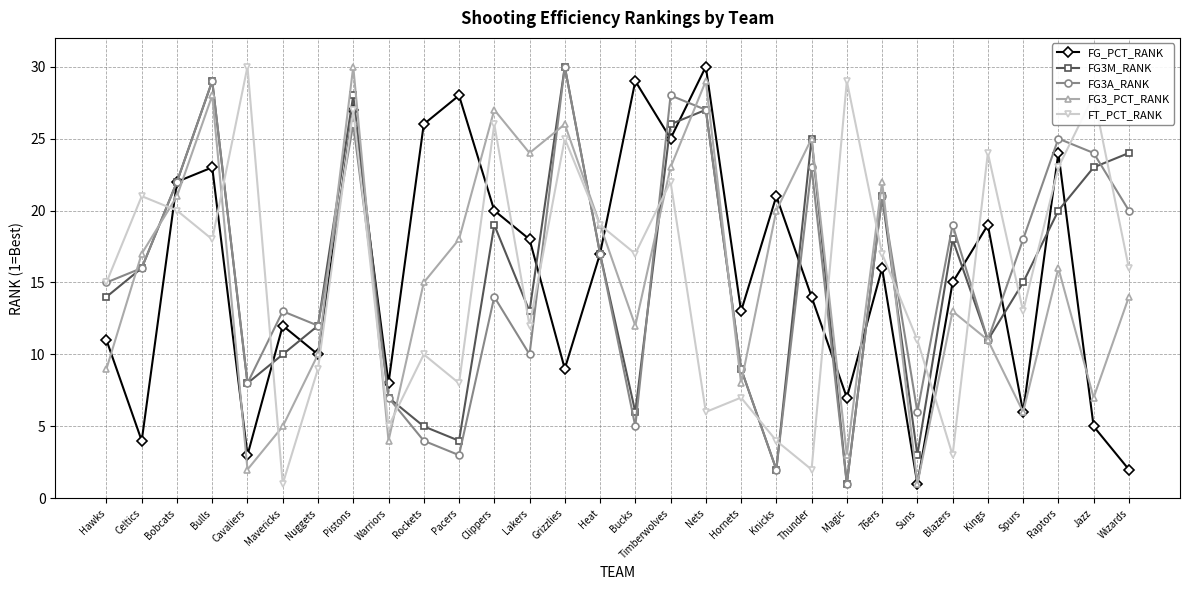

How many series are shown in this chart?

5